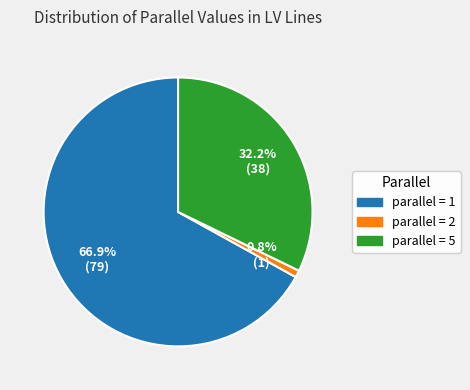

Rank the categories by value from lowest to highest.

parallel = 2, parallel = 5, parallel = 1